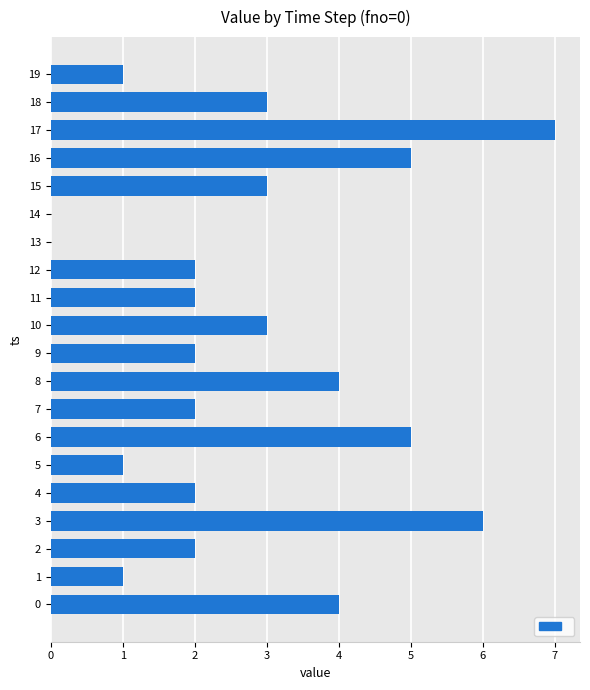

What is the sum of the values at 12 and 9?

4